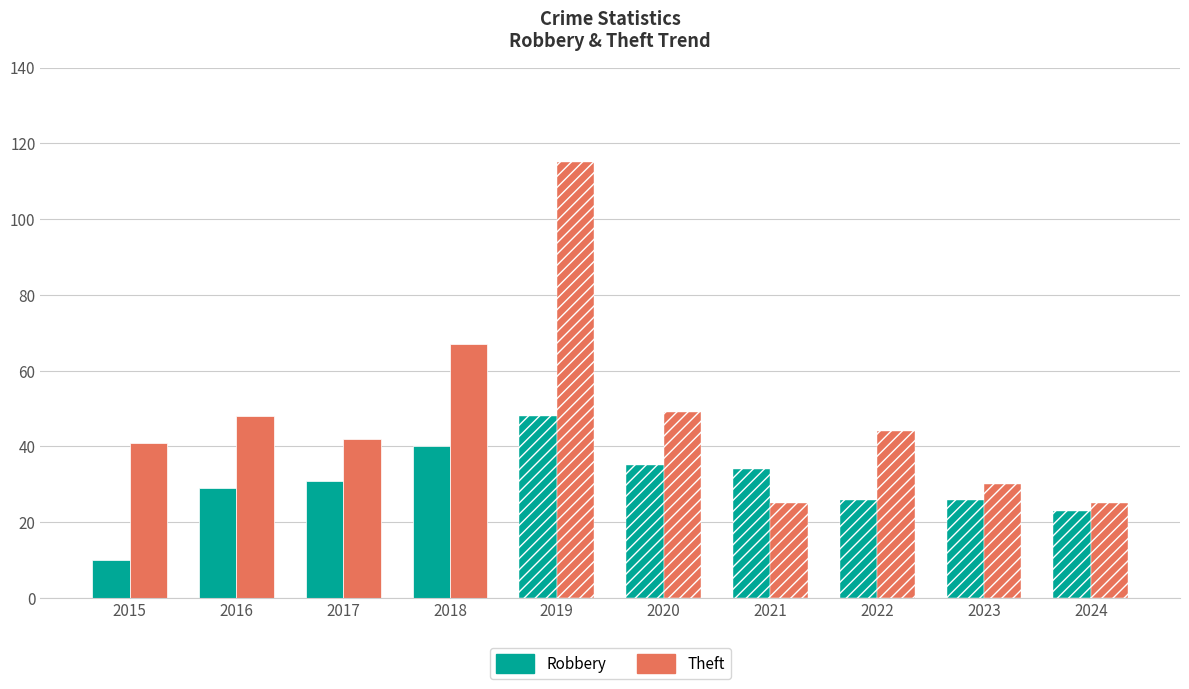

Reading left to right, list all the values displayed in this chart.

Robbery: 10	29	31	40	48	35	34	26	26	23
Theft: 41	48	42	67	115	49	25	44	30	25